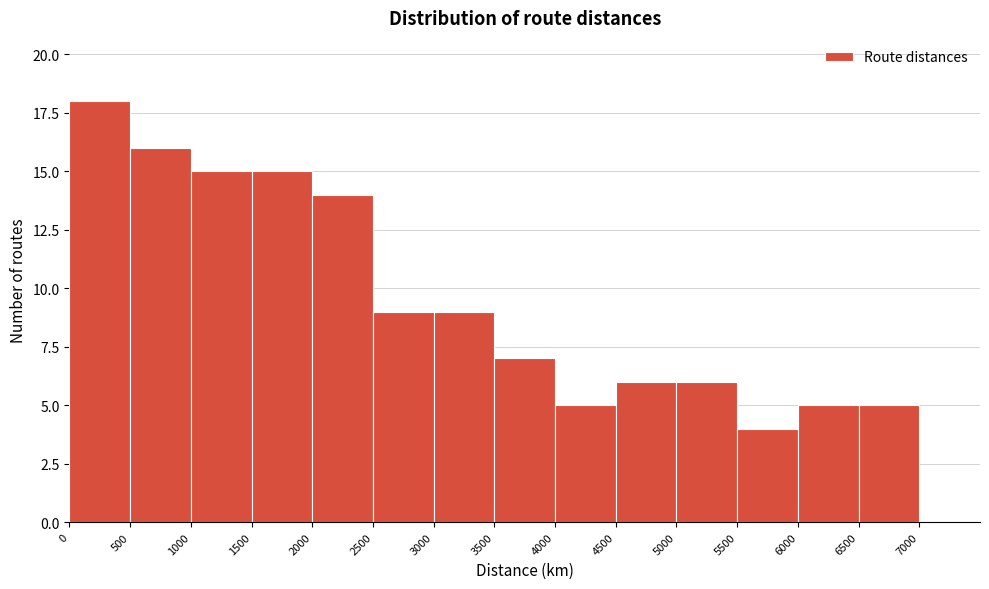

What is the height of the bar covering 2000 to 2500 on the x-axis? The values are not printed on the chart, so give them approximately, as read against the axis.

14